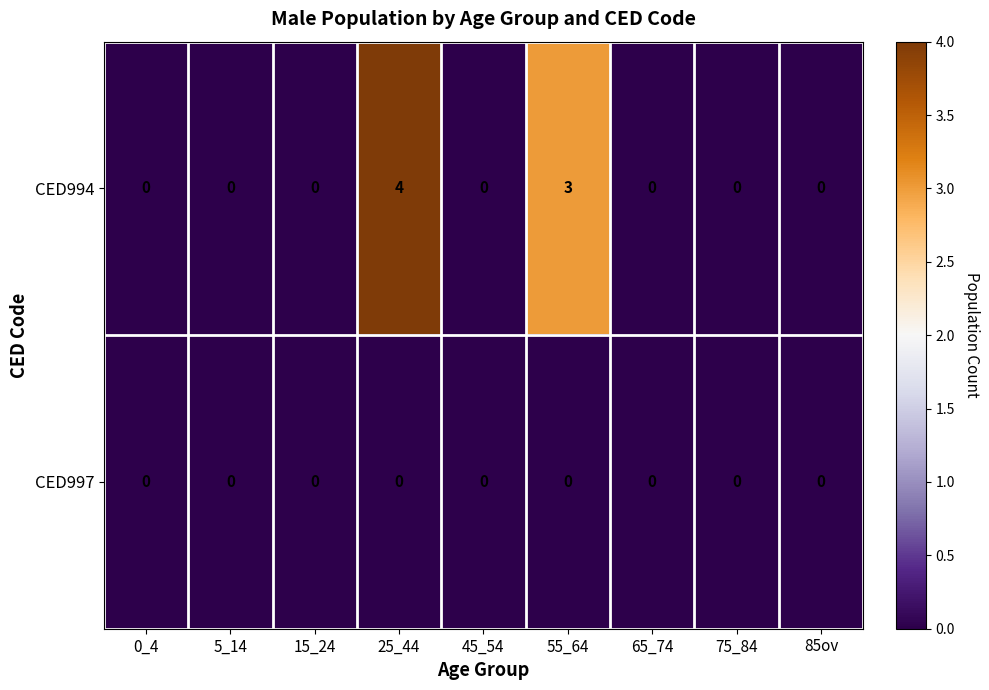

Rank the series by their maximum value, from highest to lowest.

CED994, CED997